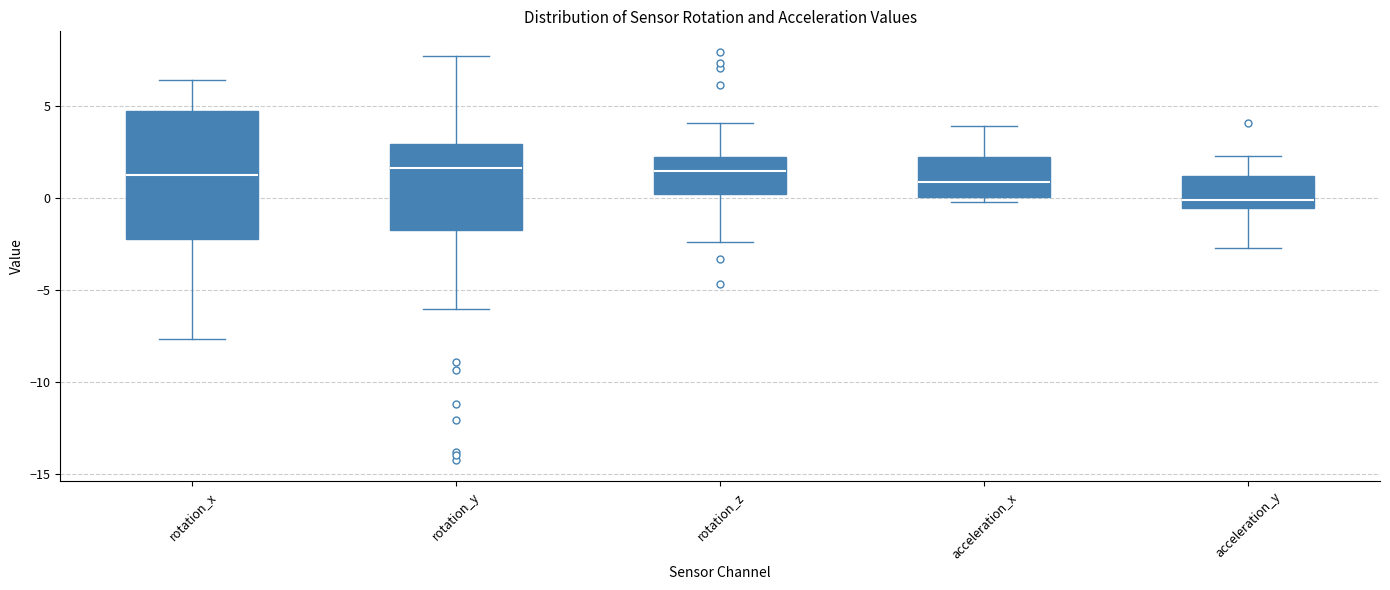

Comparing the boxes themselves (not the whiskers), which one is the tallest?

rotation_x